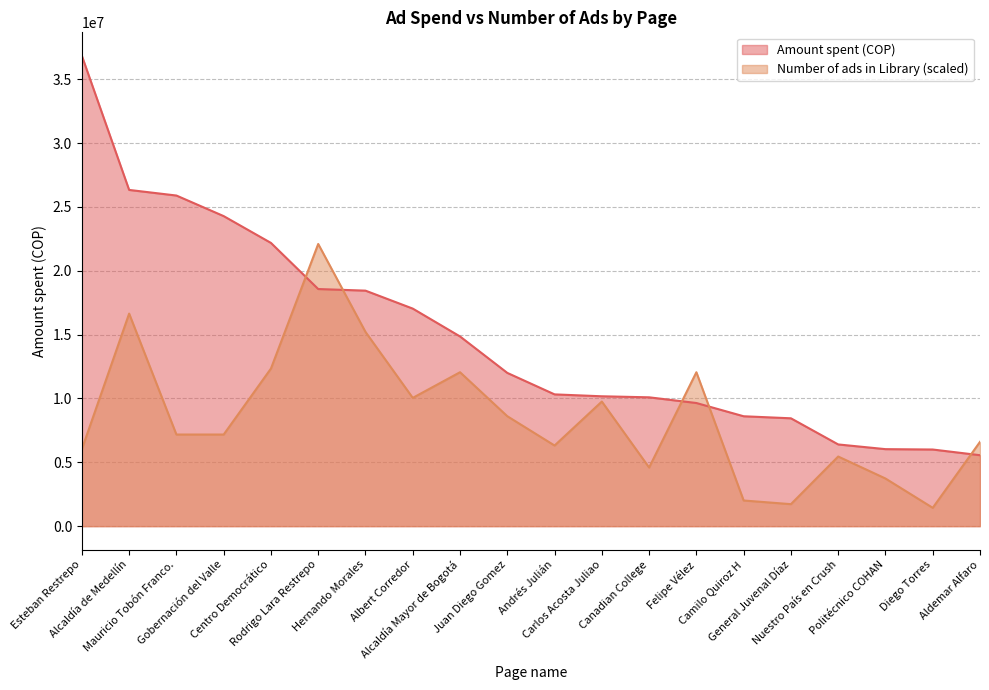

Where do Amount spent (COP) and Number of ads in Library first cross each other?

Centro Democrático and Rodrigo Lara Restrepo